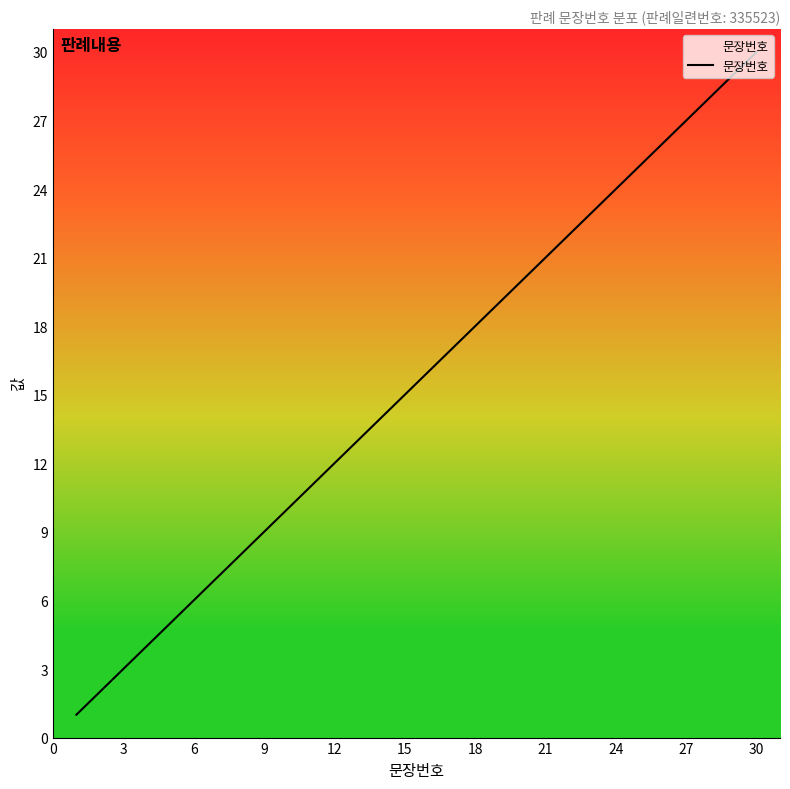

What is the difference between the maximum and minimum values?

29